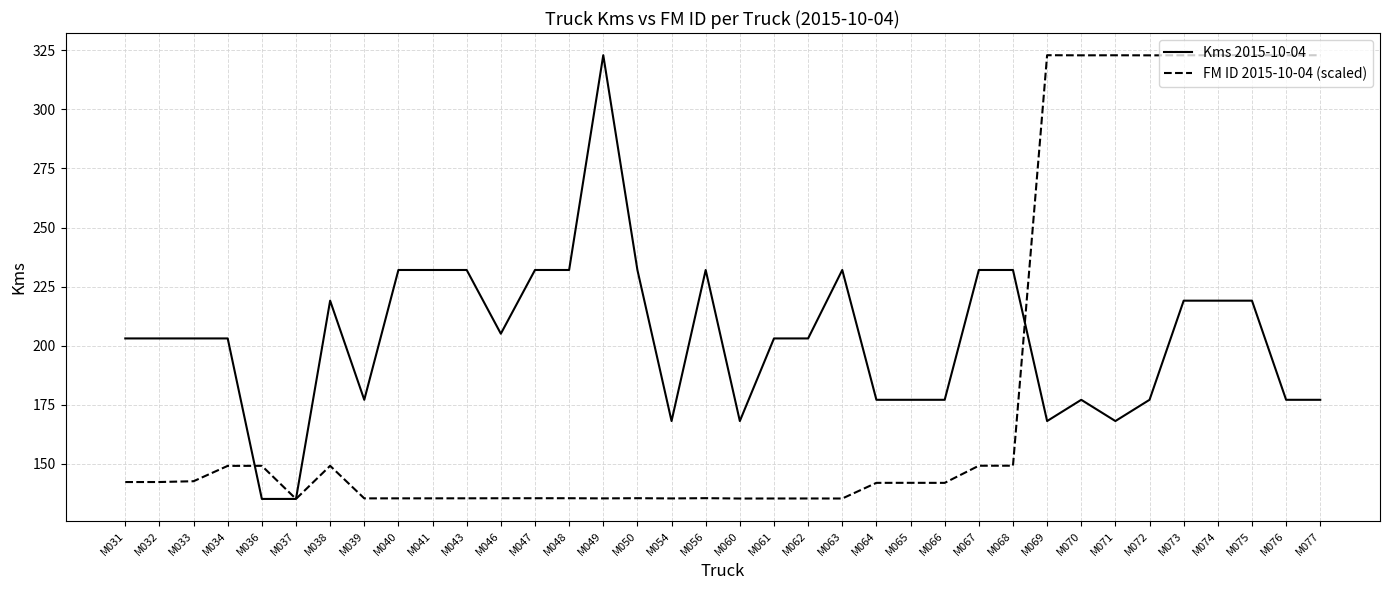

Rank the series at M070 from highest to lowest value.

FM ID 2015-10-04 (scaled), Kms 2015-10-04